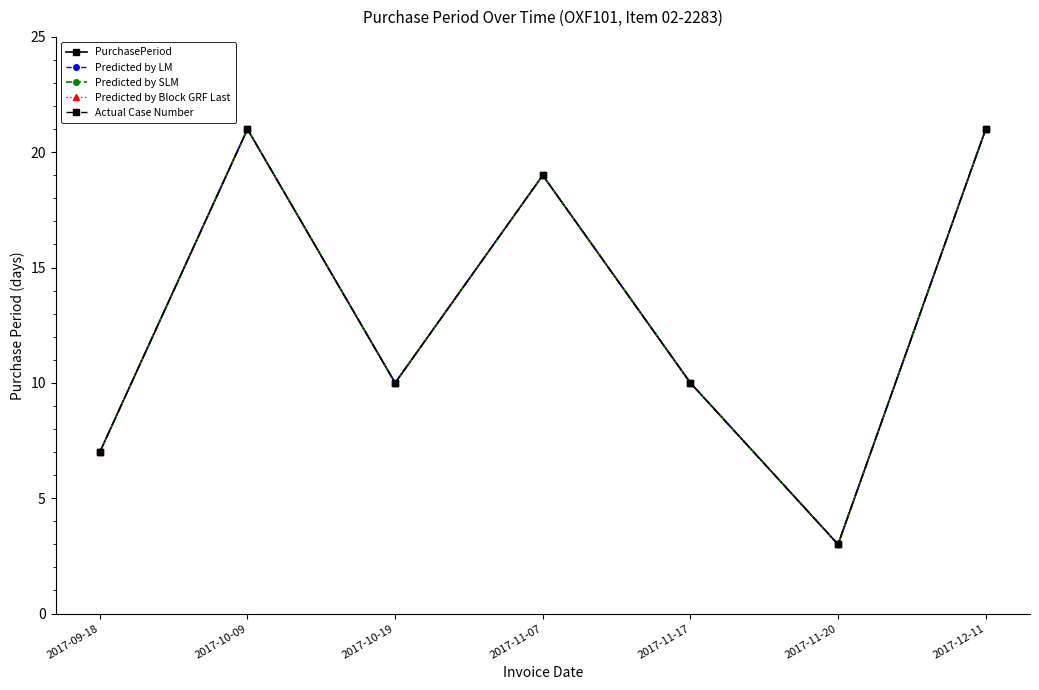

Is this an area chart (filled region under the line)?

No